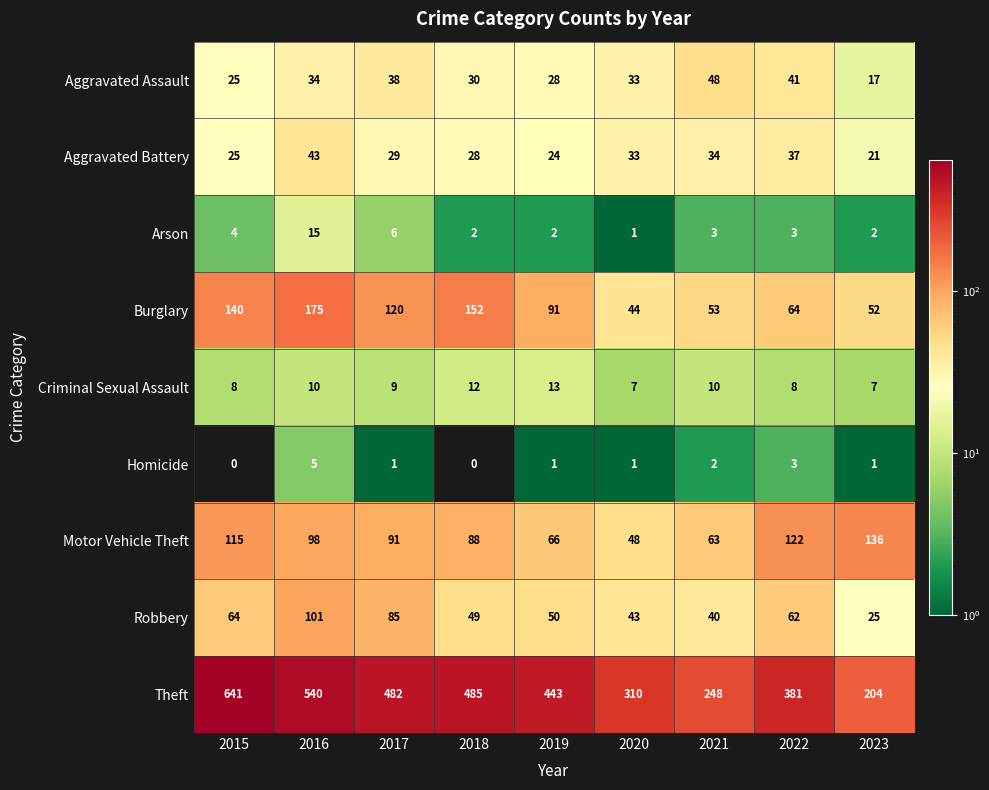

What is the greatest value displayed?

641